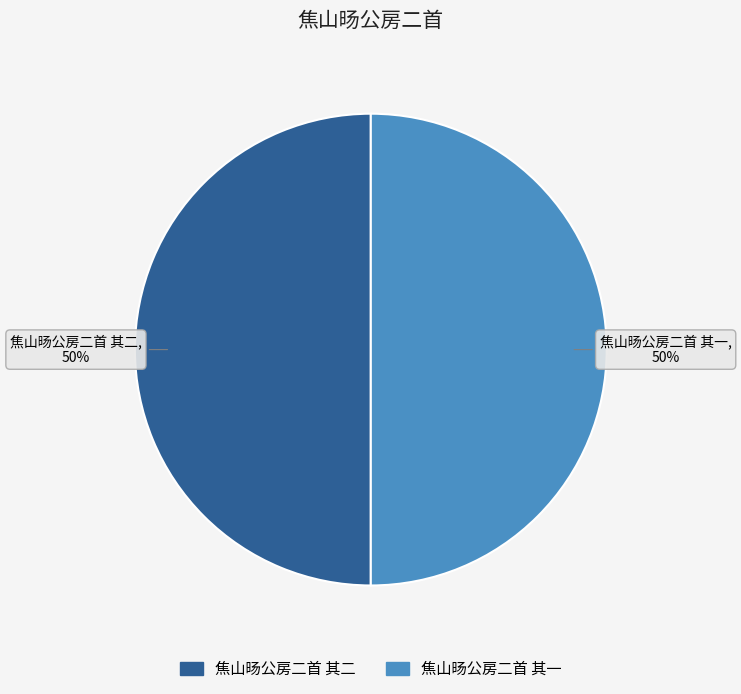

Combined, do 焦山旸公房二首 其一 and 焦山旸公房二首 其二 account for over 50%?

Yes